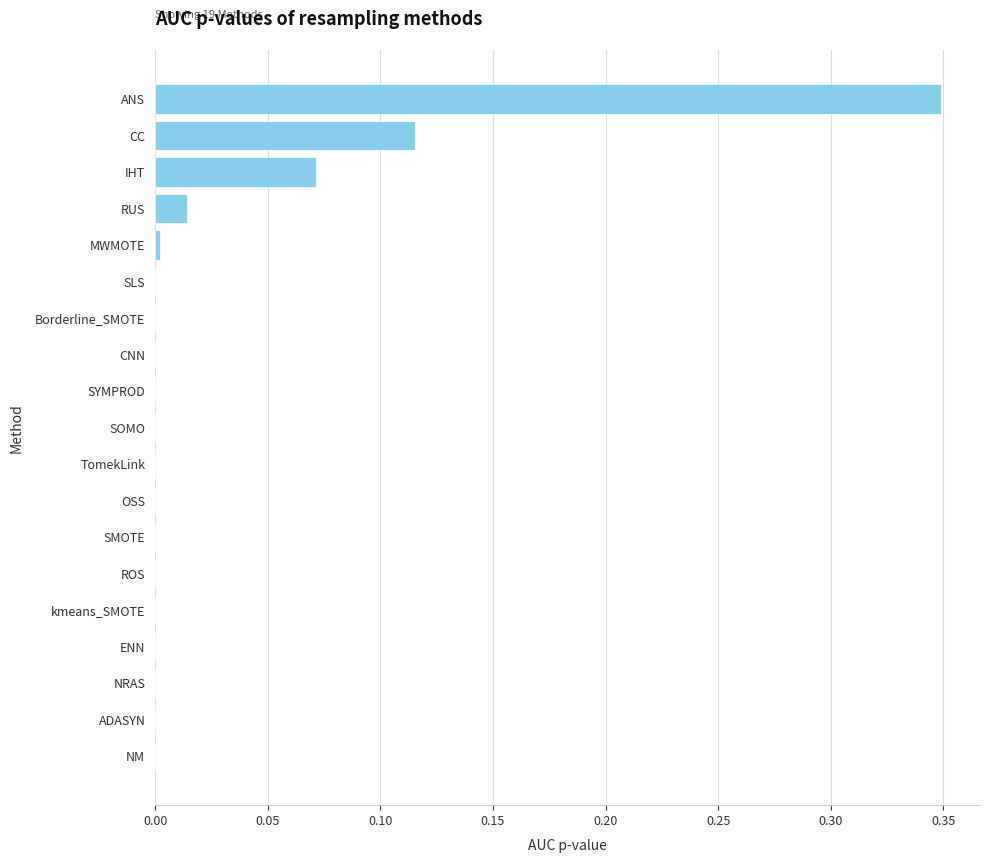

Is it true that the value at NM is 0.0?

True